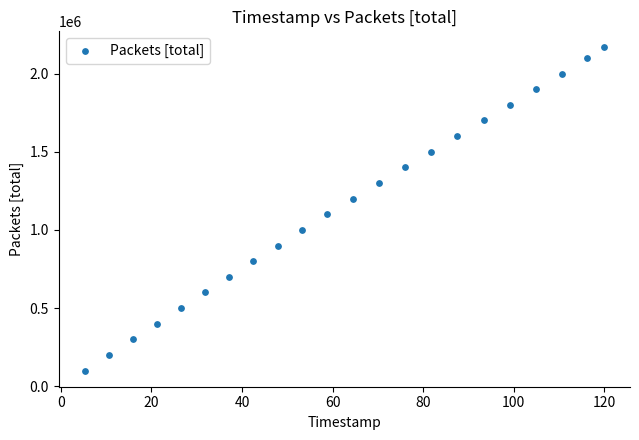

What Y value in the scatter plot is closest to 1133446?

1100001